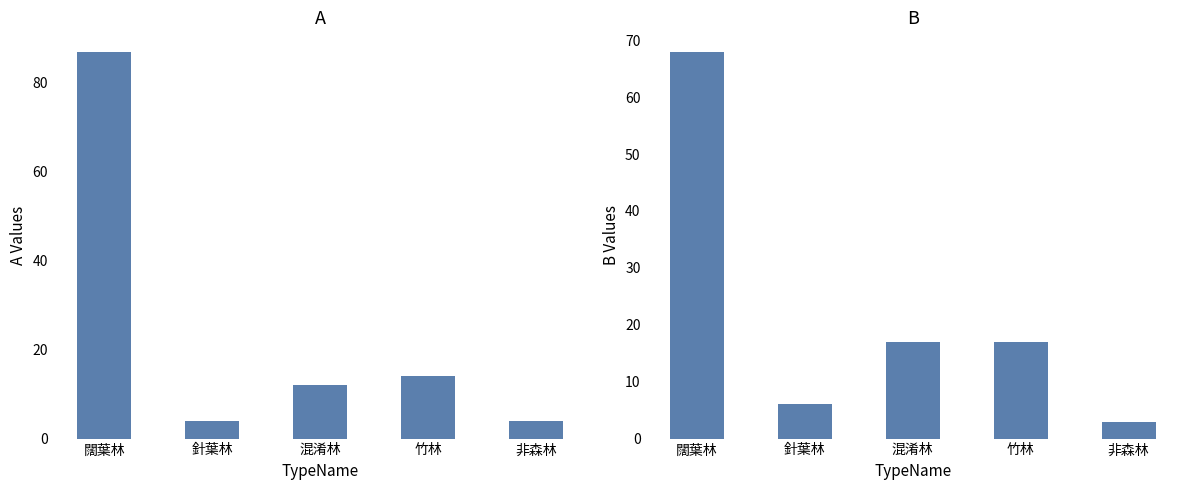

What position from the left is 混淆林?

3